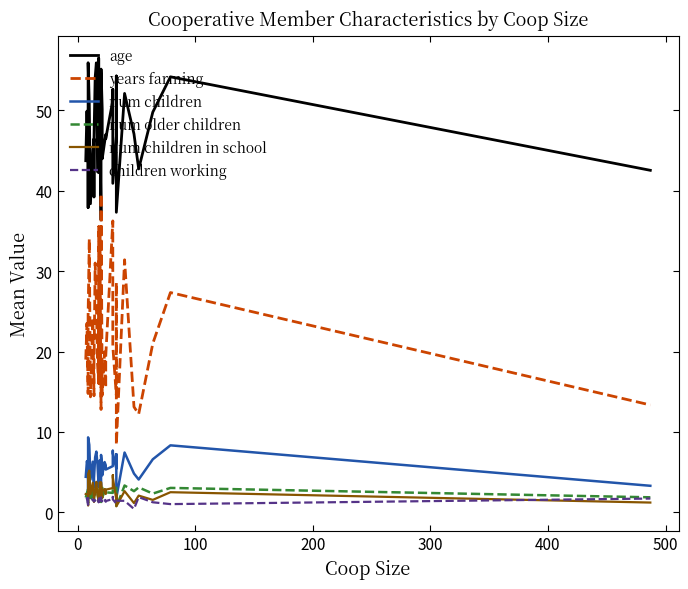

What is the difference between the years farming values at 22 and 38?

12.3